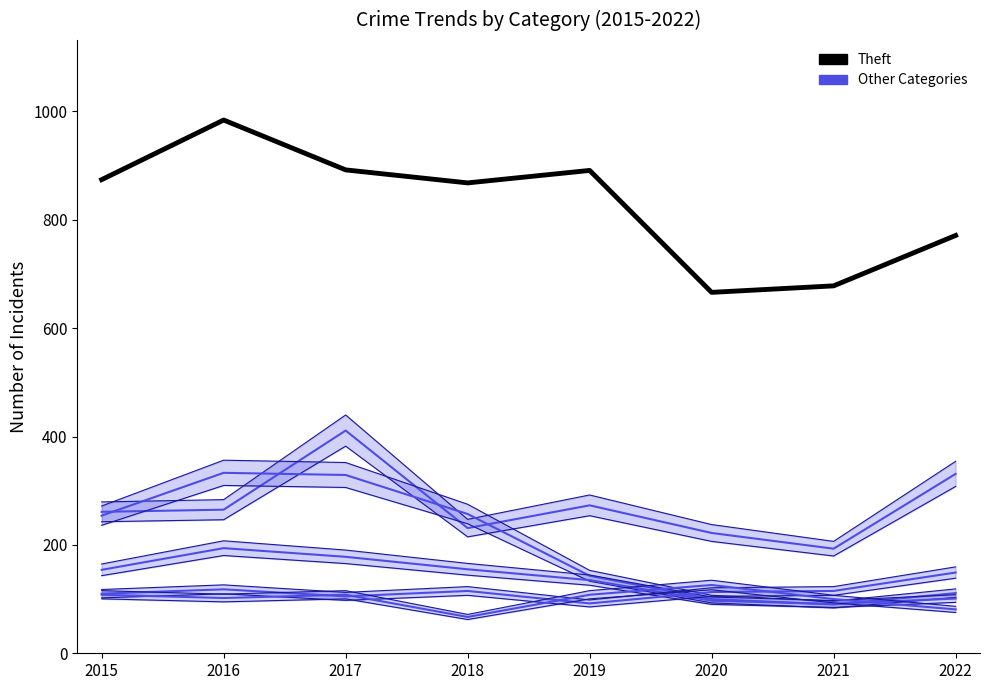

Which series changed the most between 2015 and 2020?

Theft